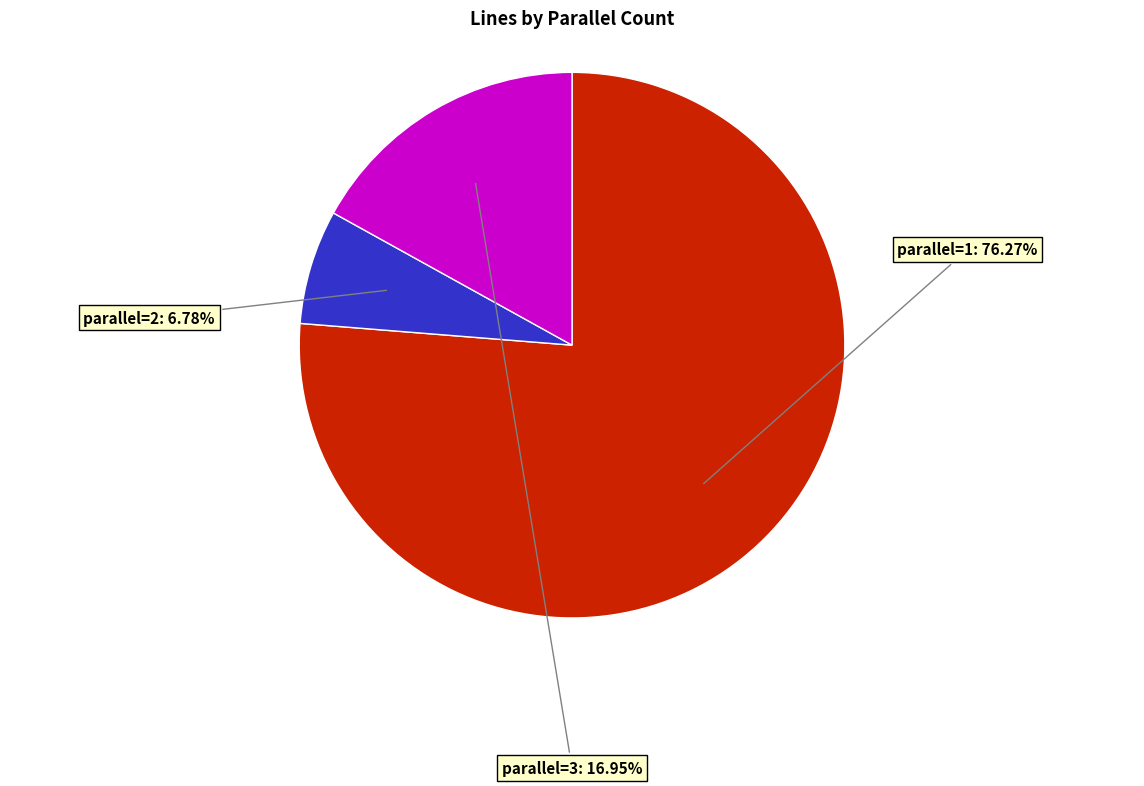

Approximately how many times larger is the value at parallel=1 compared to parallel=3?

4.5